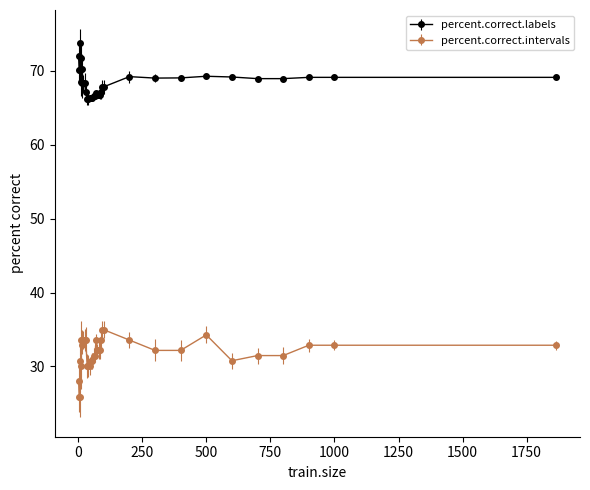

At how many categories does at least one series exceed 57?

36